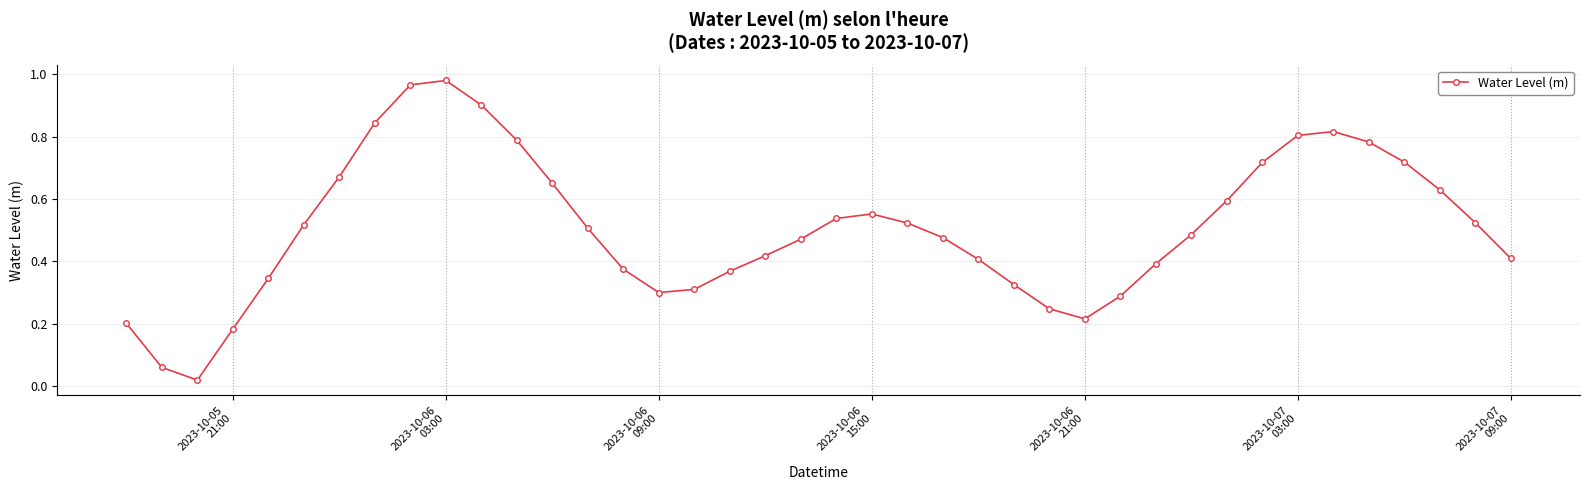

How many points are lower than both their immediate neighbors (excluding endpoints)?

3